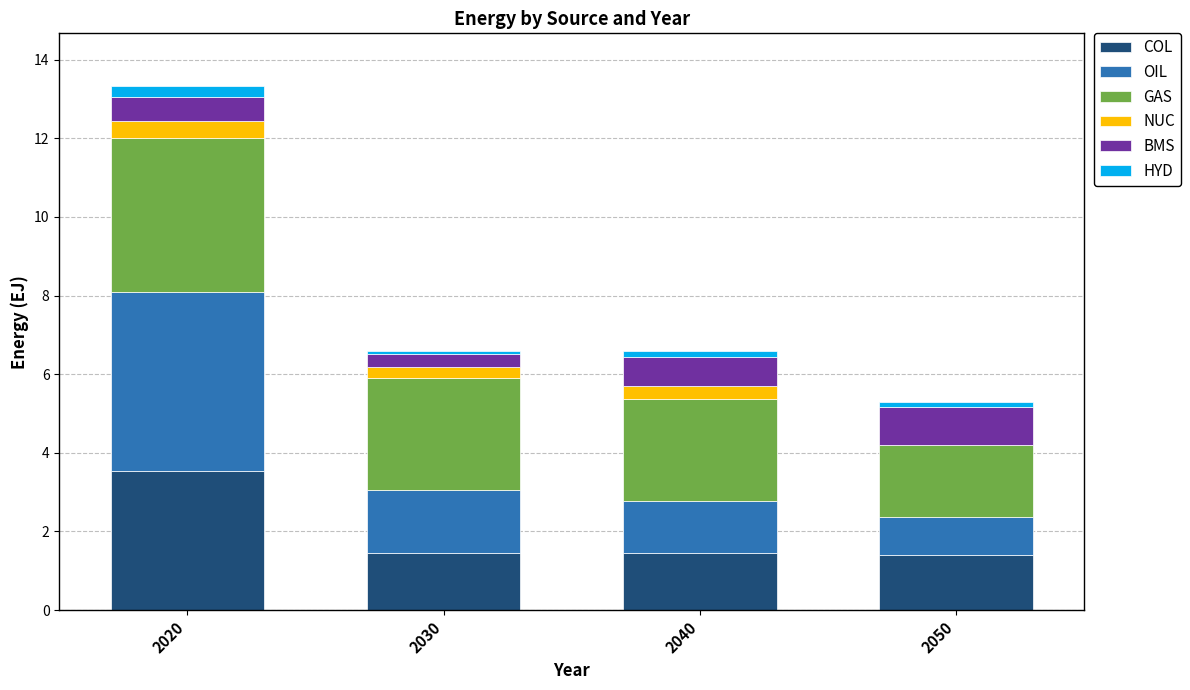

The COL series shows 0.9 at 2030. True or false?

False